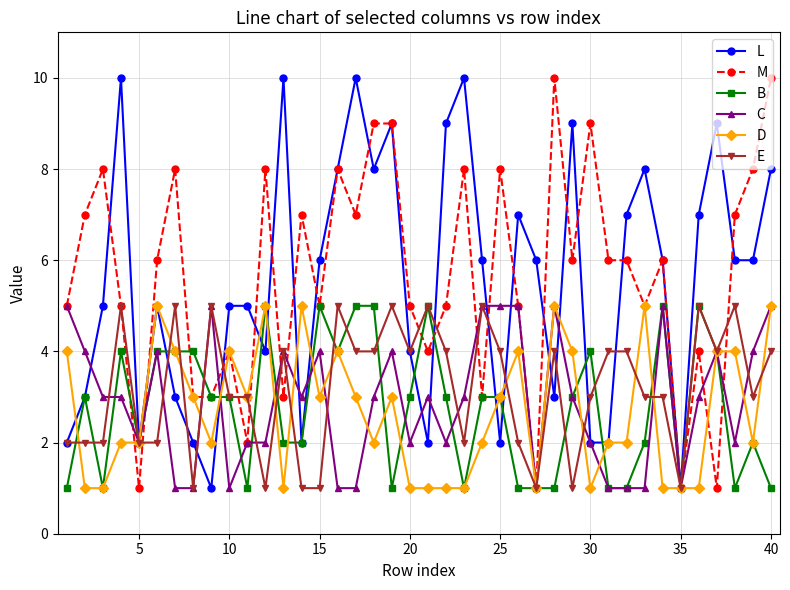

What is the minimum value for D?

1